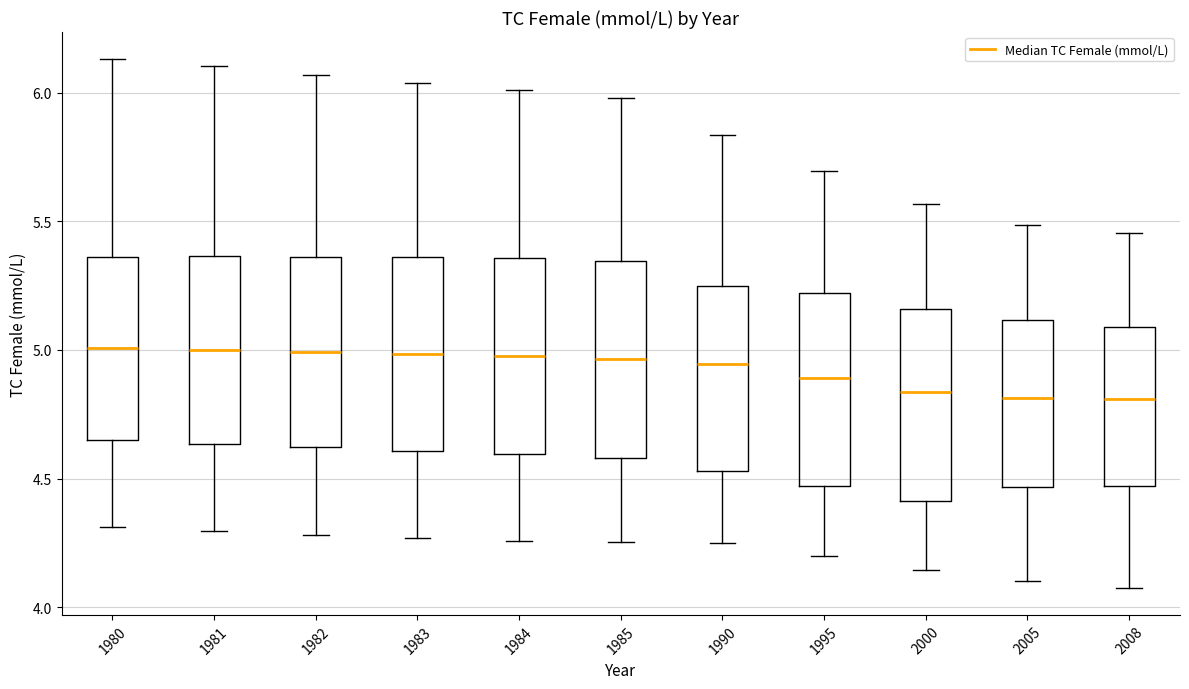

Reading left to right, transcribe this box plot: for each box, give where its median line is, the range the box spans, and where its two whiskers end, as read against the y-axis. The values are not printed on the chart, so give them approximately, as read against the axis.

1980: median 5.00, box 4.65 to 5.35, whiskers 4.30 to 6.15
1981: median 5.00, box 4.65 to 5.35, whiskers 4.30 to 6.10
1982: median 5.00, box 4.60 to 5.35, whiskers 4.30 to 6.05
1983: median 5.00, box 4.60 to 5.35, whiskers 4.25 to 6.05
1984: median 4.95, box 4.60 to 5.35, whiskers 4.25 to 6.00
1985: median 4.95, box 4.60 to 5.35, whiskers 4.25 to 6.00
1990: median 4.95, box 4.55 to 5.25, whiskers 4.25 to 5.85
1995: median 4.90, box 4.45 to 5.20, whiskers 4.20 to 5.70
2000: median 4.85, box 4.40 to 5.15, whiskers 4.15 to 5.55
2005: median 4.80, box 4.45 to 5.10, whiskers 4.10 to 5.50
2008: median 4.80, box 4.45 to 5.10, whiskers 4.05 to 5.45